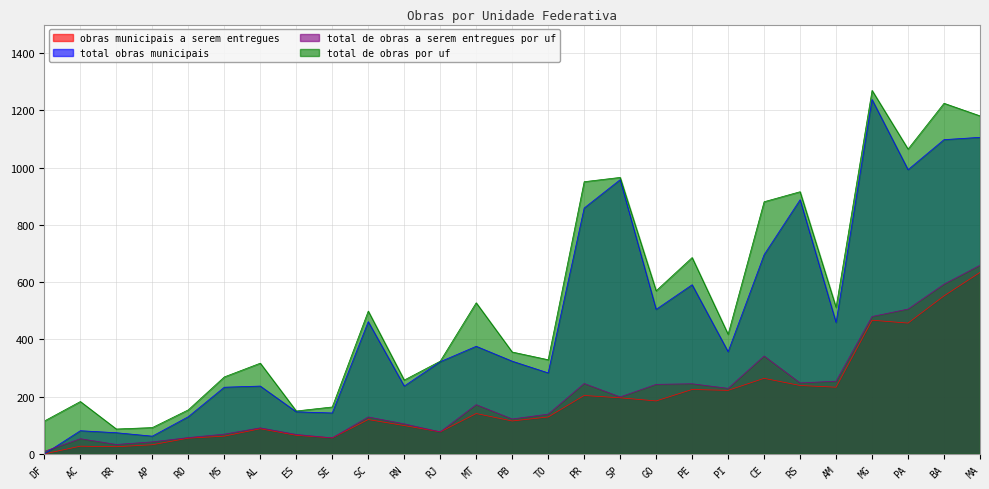

Between AM and AP, which is larger?

AM